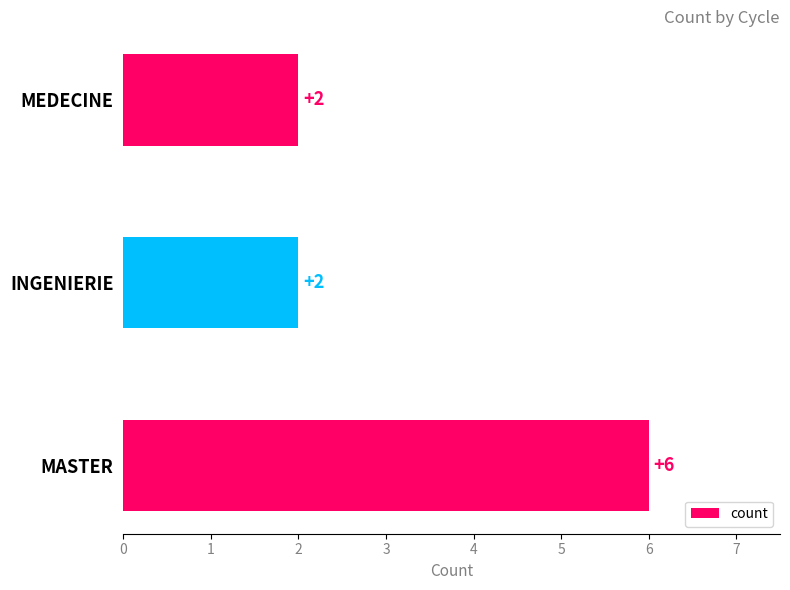

How many bars are there in total?

3